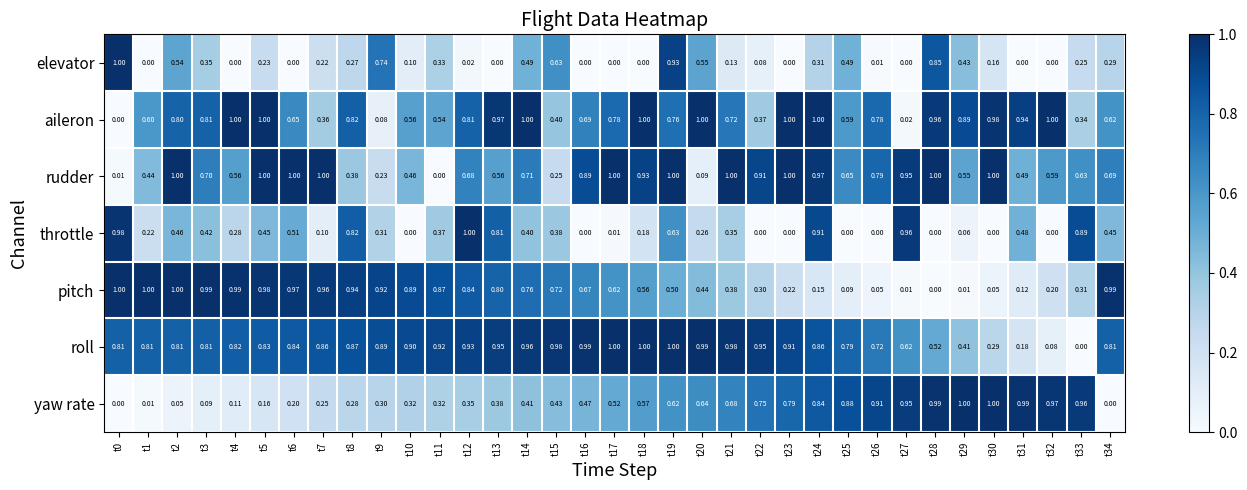

Between t9 and t20, which series saw the biggest shift?

aileron